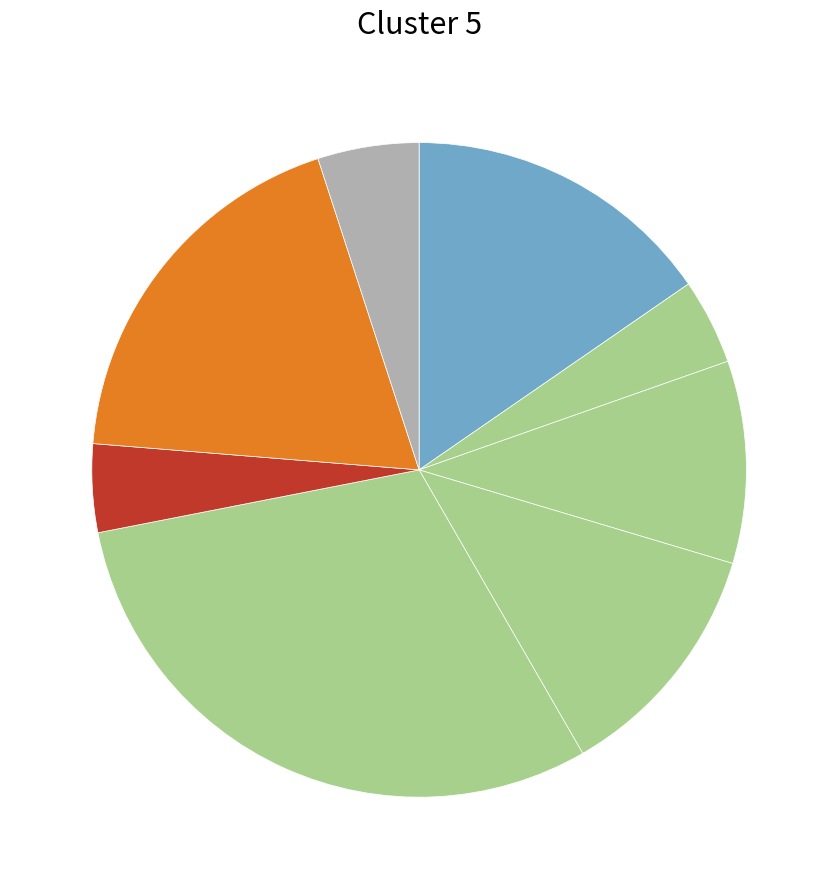

Count the number of slices in the pie.

8